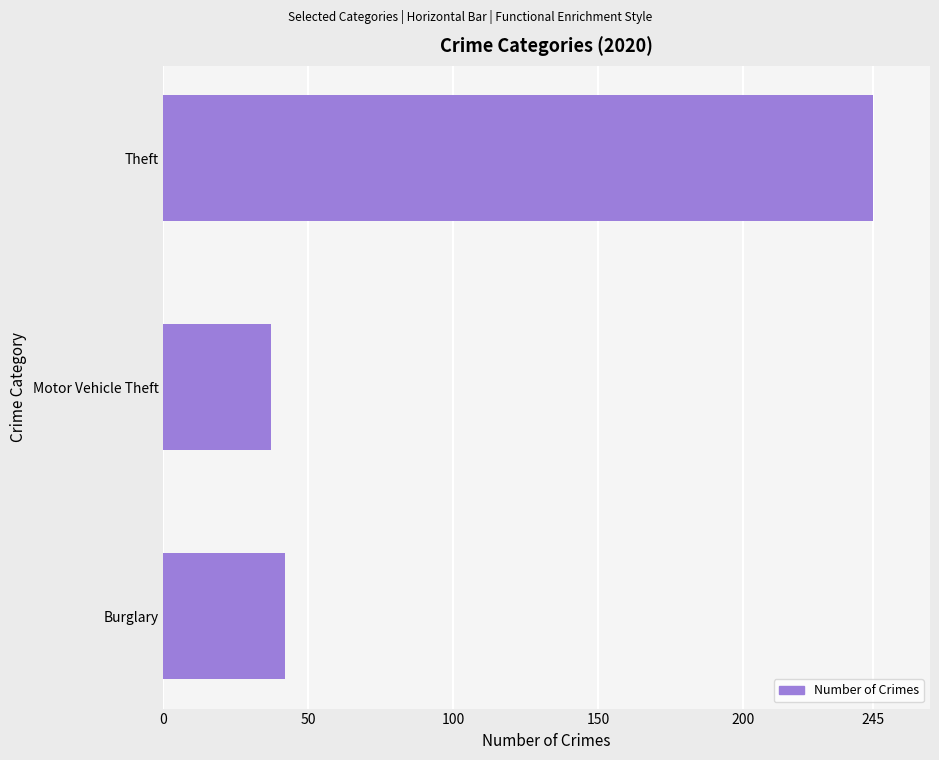

Are the bars horizontal?

Yes